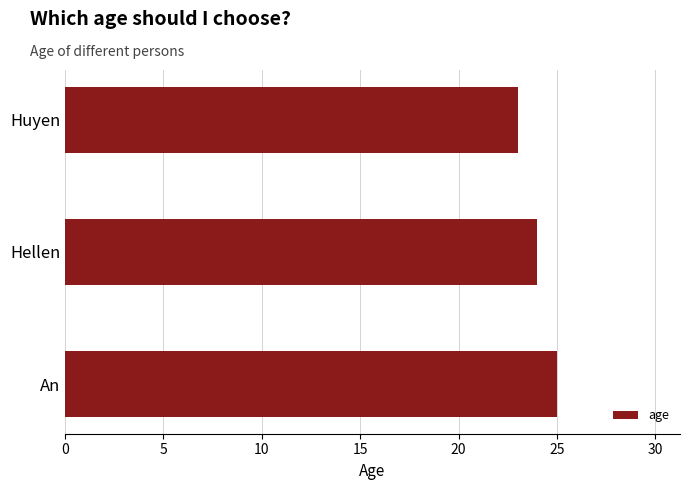

Reading top to bottom, what are all the values shown in this chart?

Huyen=23	Hellen=24	An=25